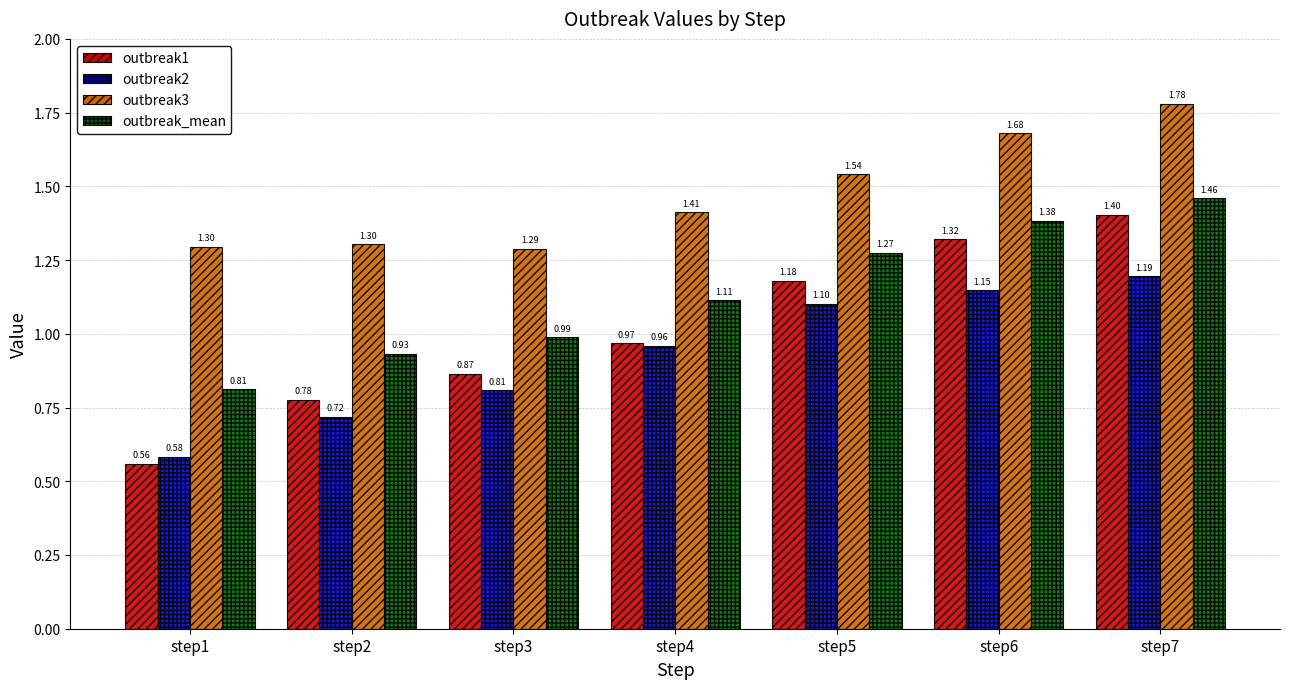

What is the sum of all outbreak1 values?

7.1